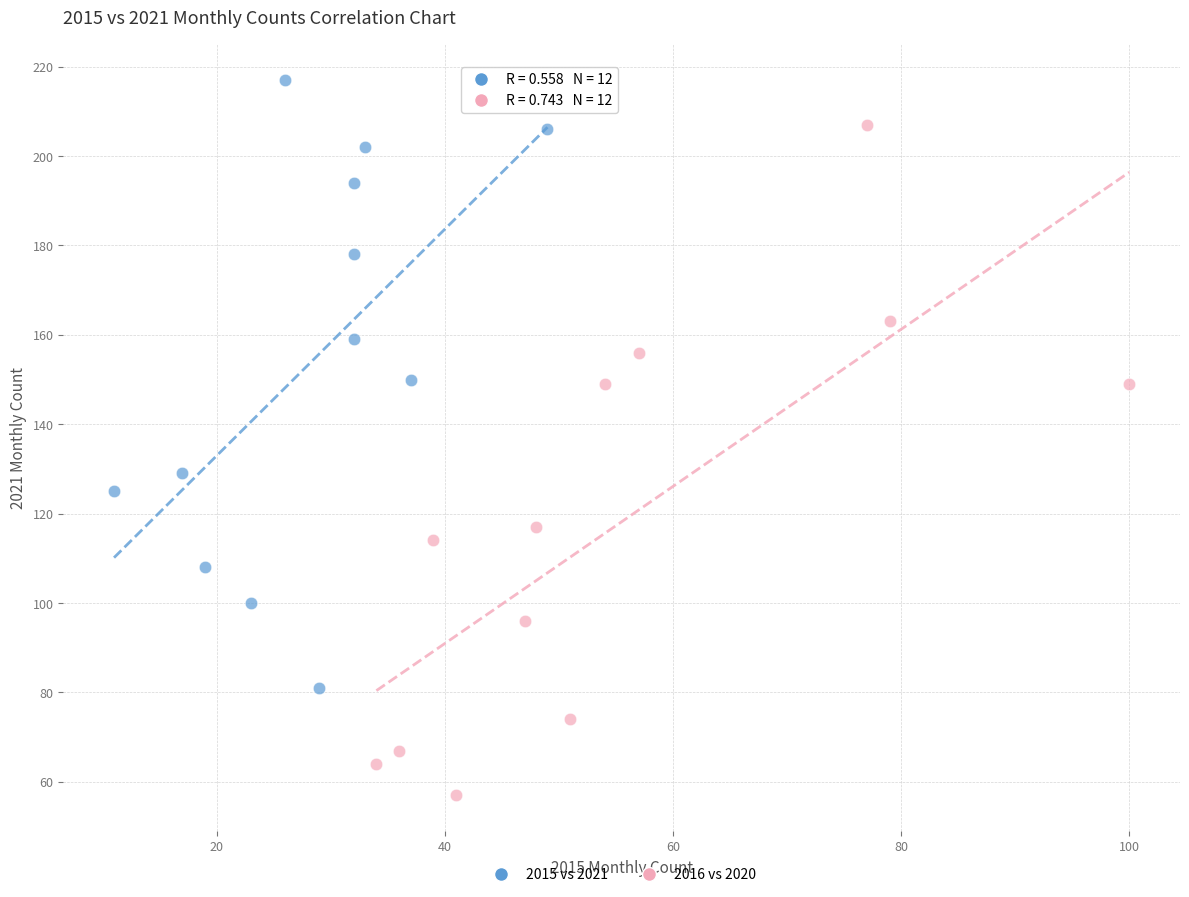

What are all the series names shown in the legend?

2015 vs 2021, 2016 vs 2020